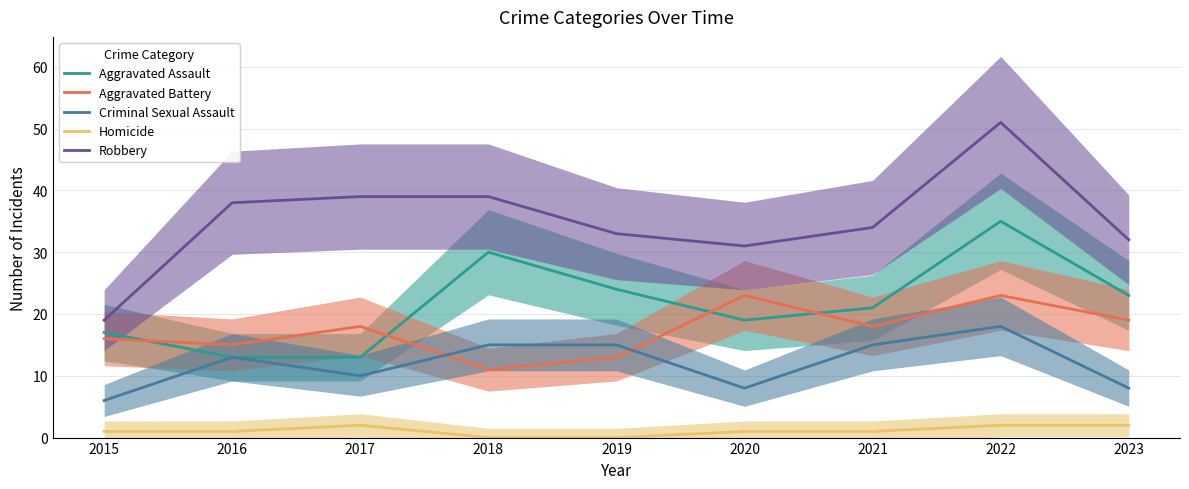

Reading left to right, what are all the values shown in this chart?

Aggravated Assault: 2015=17	2016=13	2017=13	2018=30	2019=24	2020=19	2021=21	2022=35	2023=23
Aggravated Battery: 2015=16	2016=15	2017=18	2018=11	2019=13	2020=23	2021=18	2022=23	2023=19
Criminal Sexual Assault: 2015=6	2016=13	2017=10	2018=15	2019=15	2020=8	2021=15	2022=18	2023=8
Homicide: 2015=1	2016=1	2017=2	2018=0	2019=0	2020=1	2021=1	2022=2	2023=2
Robbery: 2015=19	2016=38	2017=39	2018=39	2019=33	2020=31	2021=34	2022=51	2023=32